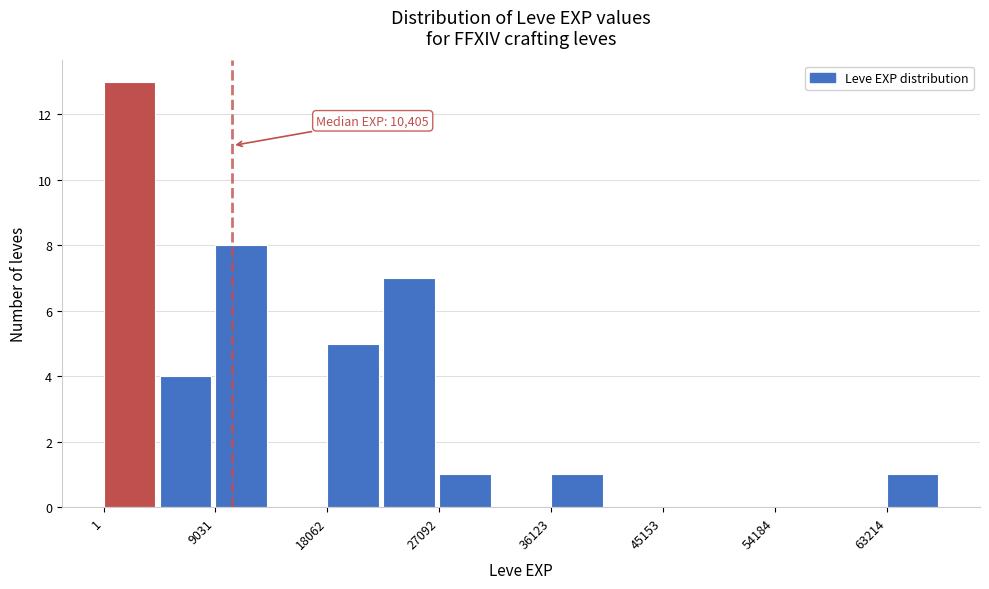

Over which range of the x-axis is the bar tallest?

0 to 5000